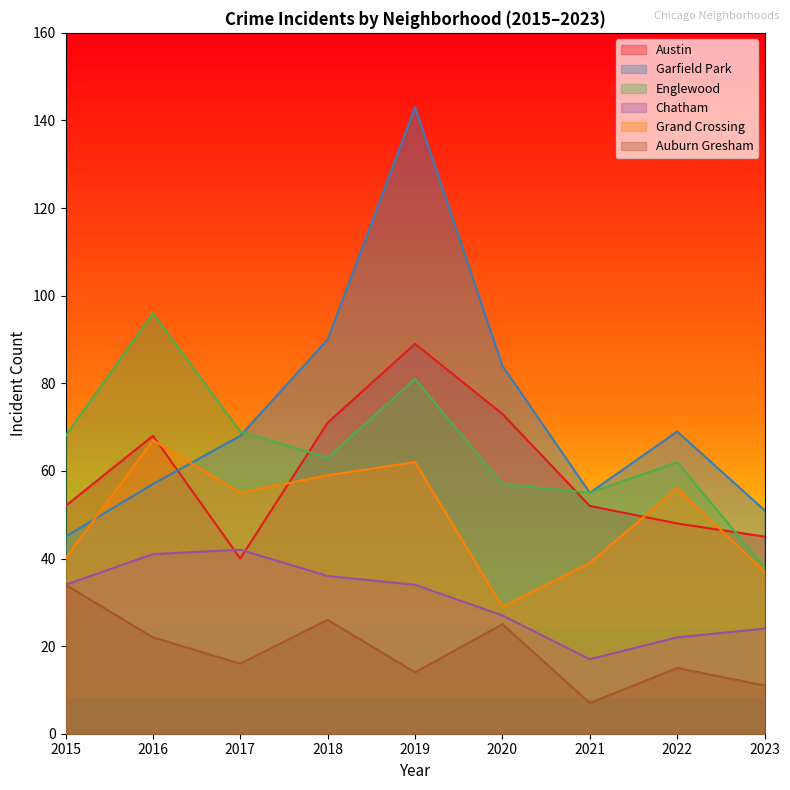

How many data points in Englewood are less than 63?

4